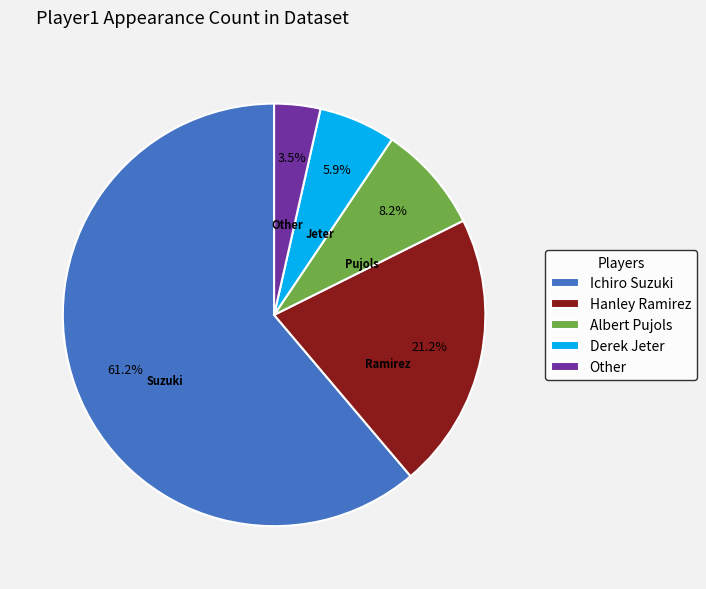

True or false: Derek Jeter accounts for 6% of the total.

True